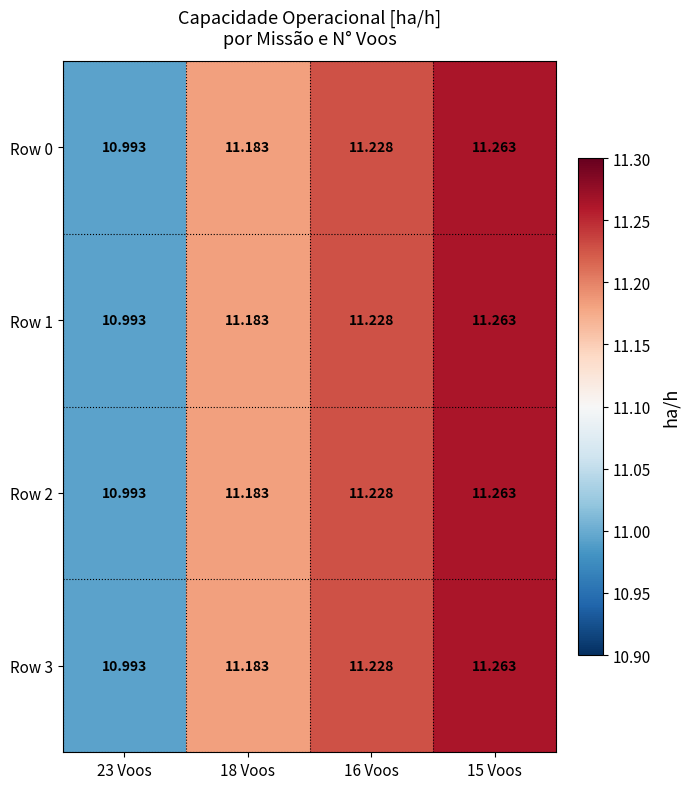

Is the value of Row 1 at 16 Voos greater than the value of Row 2 at 15 Voos?

No